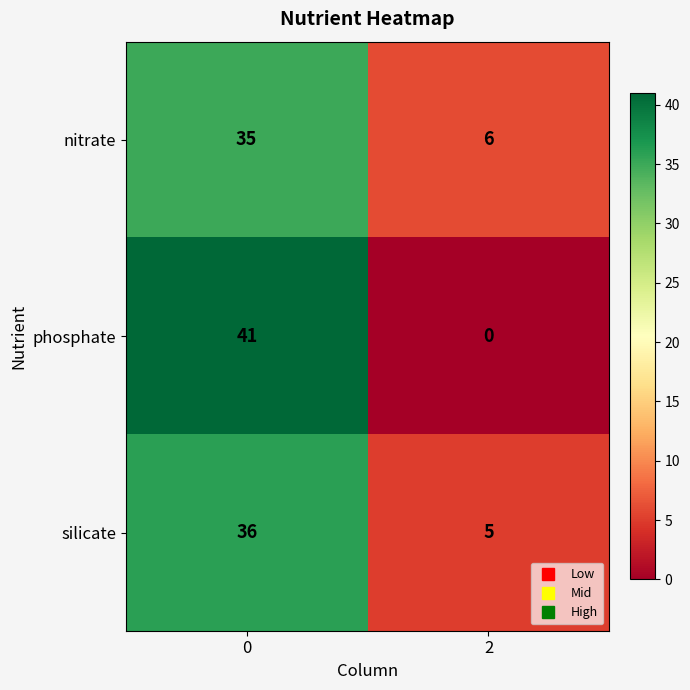

The phosphate series shows 54 at 0. True or false?

False